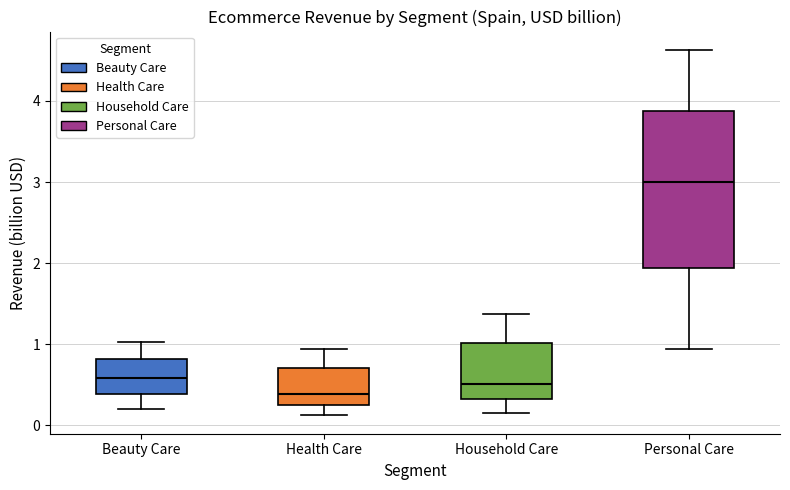

Reading left to right, read every box against the y-axis: the position of its median line, the range the box covers, and the ends of its whiskers. The values are not printed on the chart, so give them approximately, as read against the axis.

Beauty Care: median 0.6, box 0.4 to 0.8, whiskers 0.2 to 1.0
Health Care: median 0.4, box 0.2 to 0.7, whiskers 0.1 to 0.9
Household Care: median 0.5, box 0.3 to 1.0, whiskers 0.1 to 1.4
Personal Care: median 3.0, box 1.9 to 3.9, whiskers 0.9 to 4.6